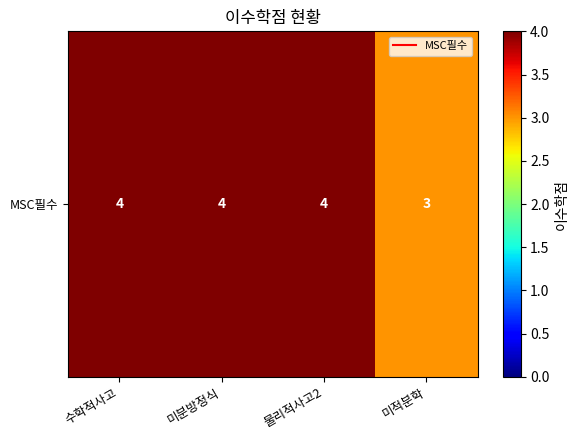

Which has a higher value, 물리적사고2 or 수학적사고?

물리적사고2